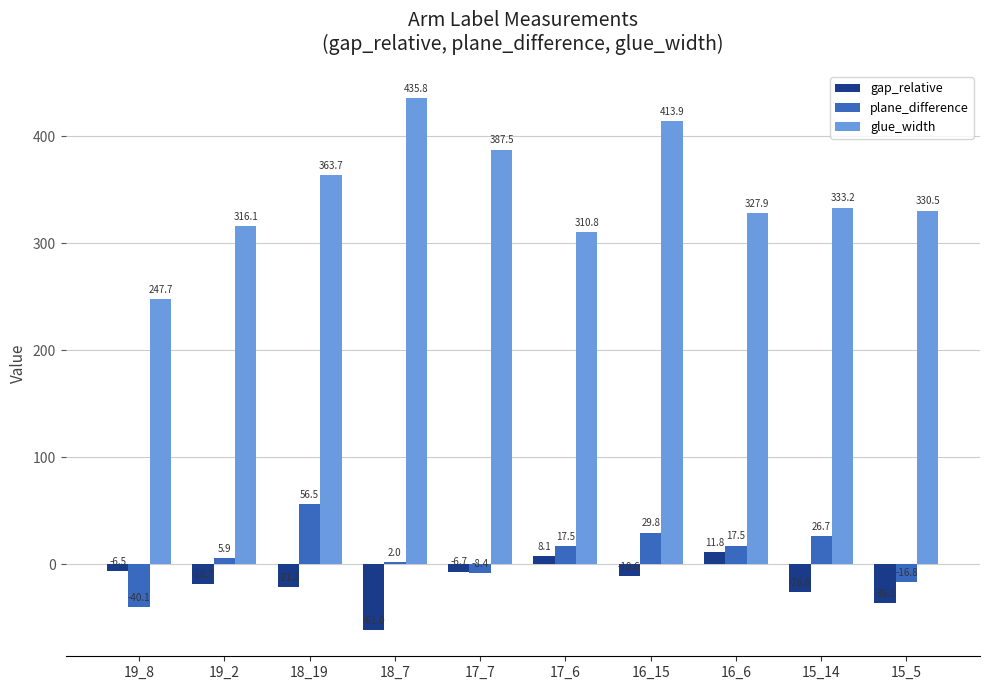

Is the value of glue_width at 18_7 greater than the value of gap_relative at 16_15?

Yes